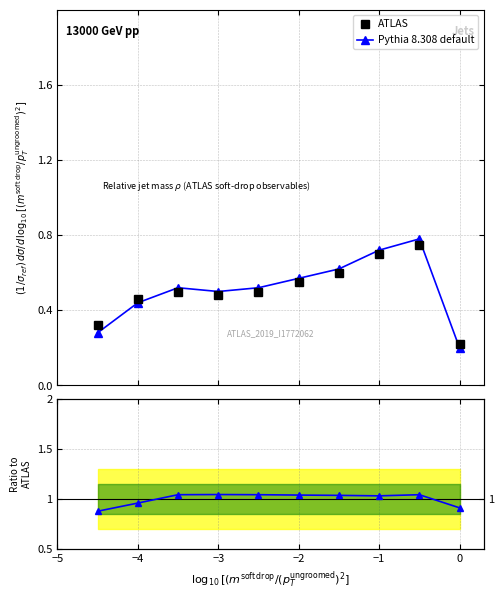

True or false: Pythia 8.308 default and Ratio to ATLAS intersect in this chart.

False